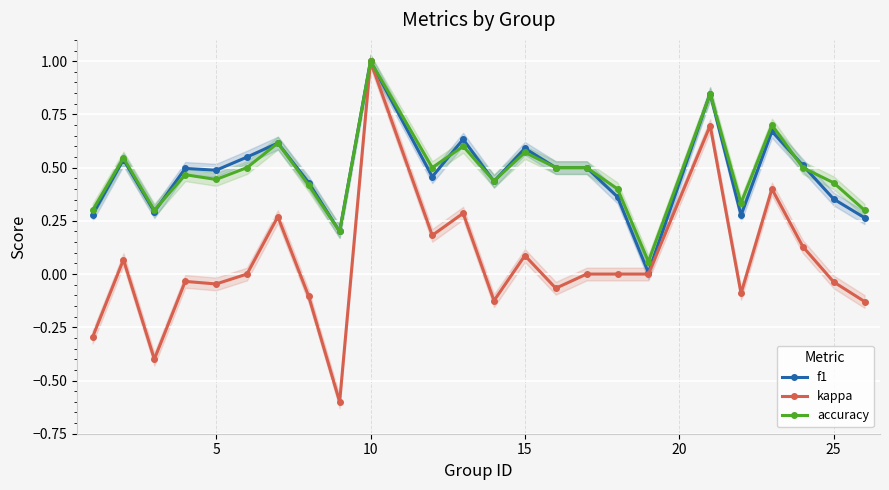

What are all the series names shown in the legend?

f1, kappa, accuracy